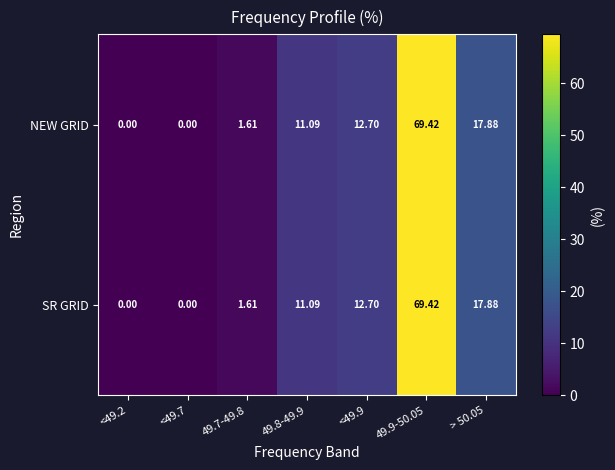

Is the value of SR GRID at 49.9-50.05 greater than the value of NEW GRID at <49.2?

Yes